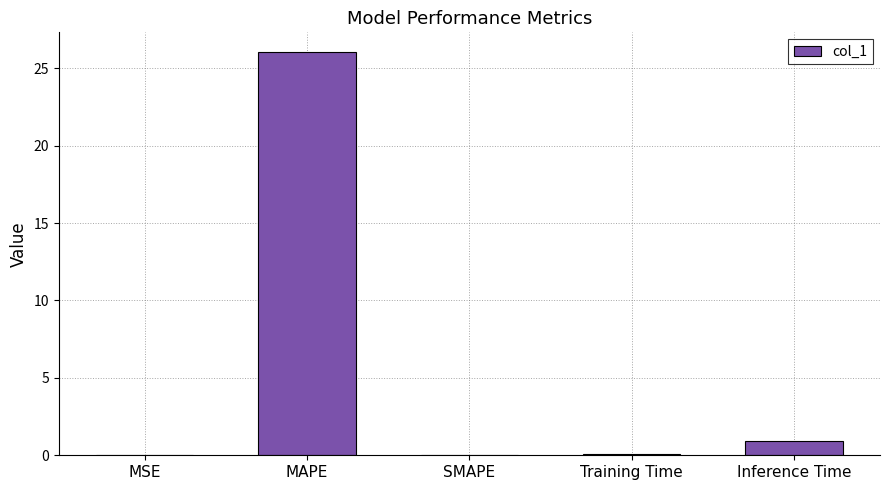

What value does the data have at Training Time?

0.1